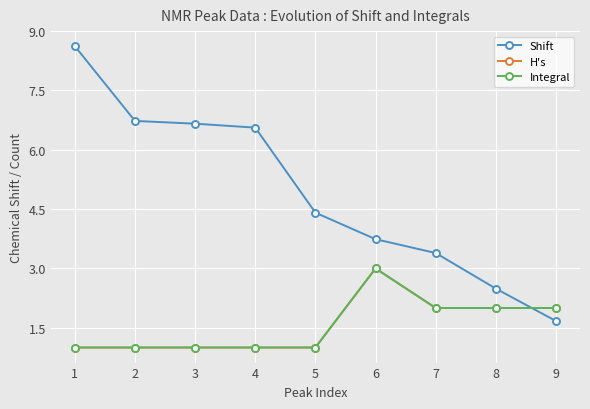

Does the chart have visible grid lines?

Yes